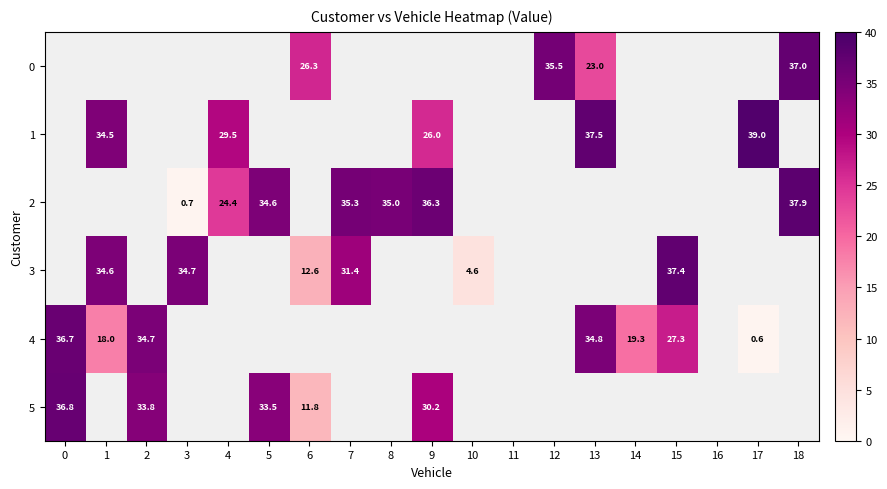

Is it true that 4 equals 9.6 at 1?

False